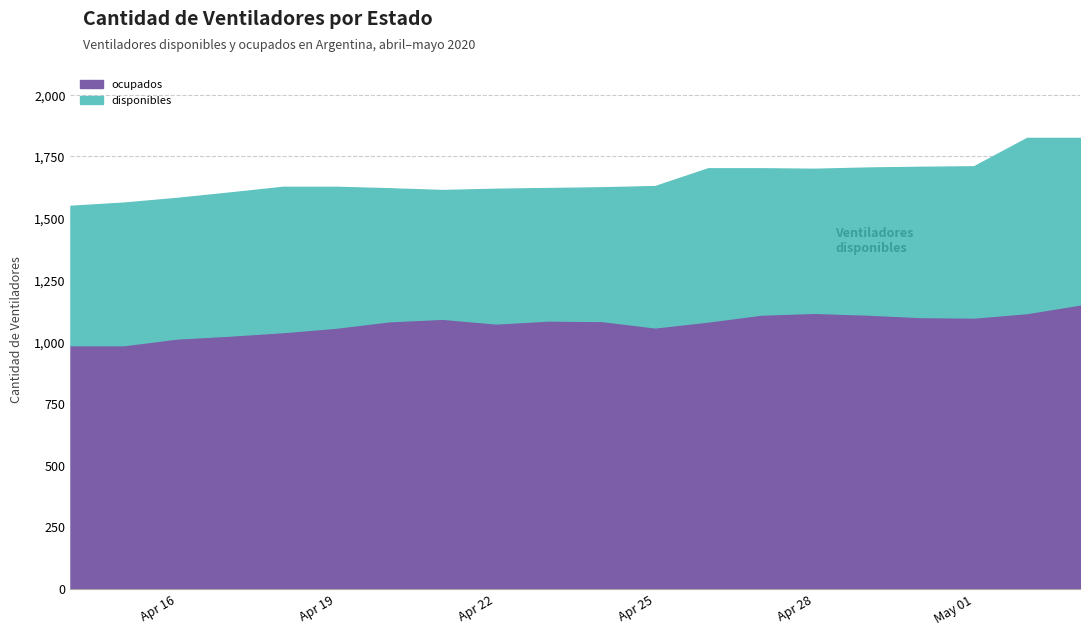

What is the difference between the maximum and minimum values in the disponibles series?

188